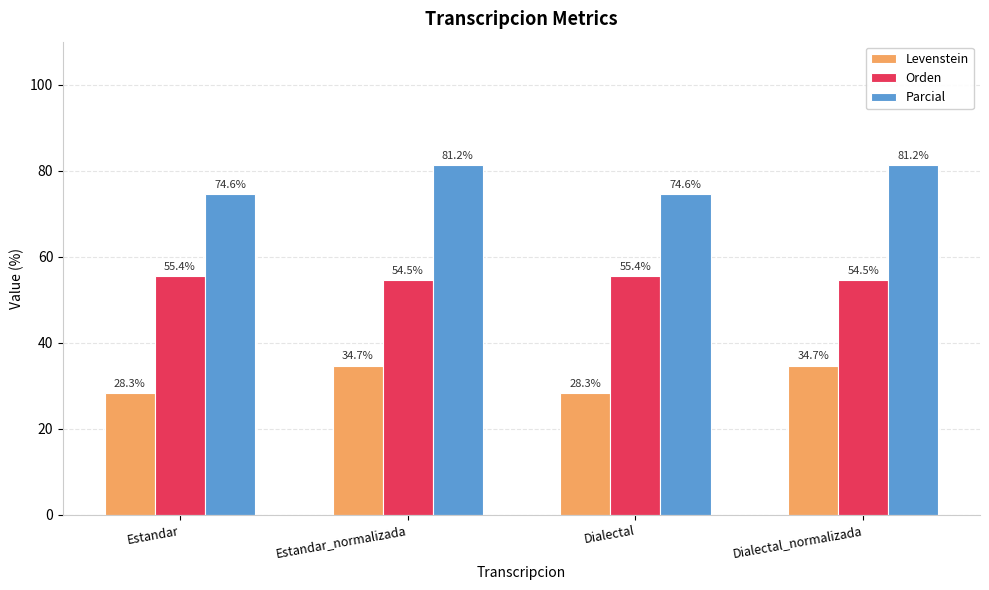

Where does the Levenstein series first go above 34?

Estandar_normalizada